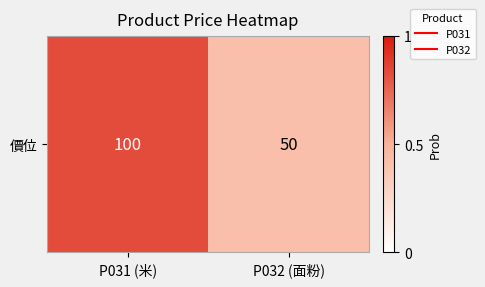

The chart shows a value of 85 at P032 (面粉). True or false?

False